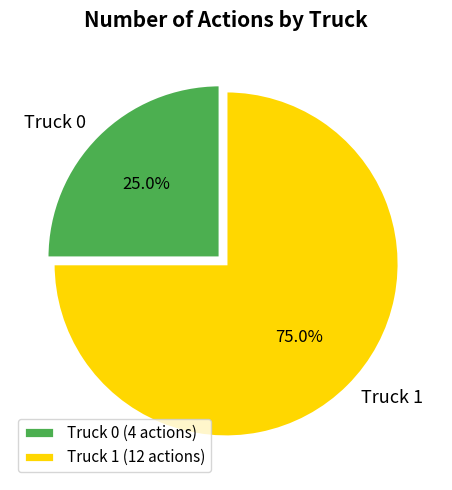

How many segments does this pie chart have?

2